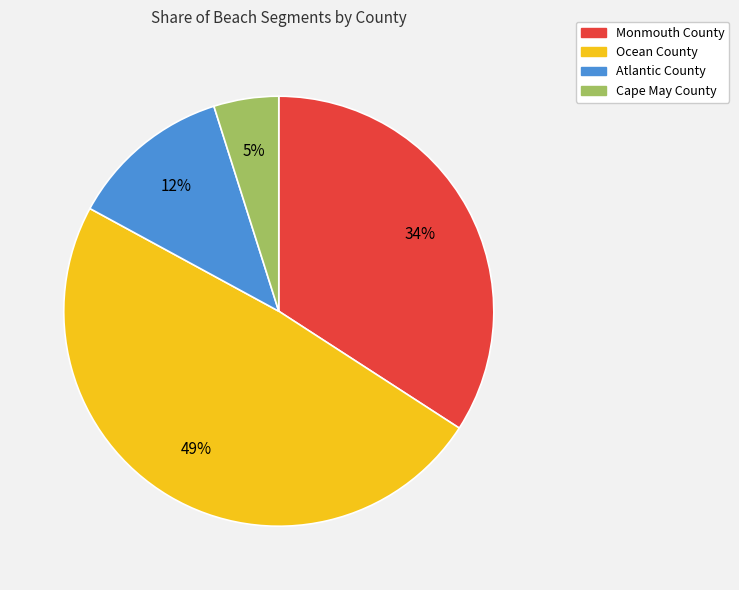

To the nearest percent, what is the average slice percentage?

25%